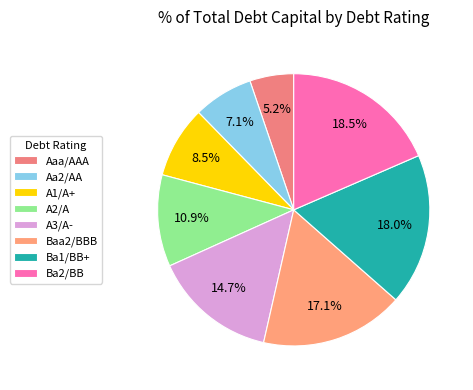

To the nearest percent, what percentage of the pie is Ba1/BB+?

18%